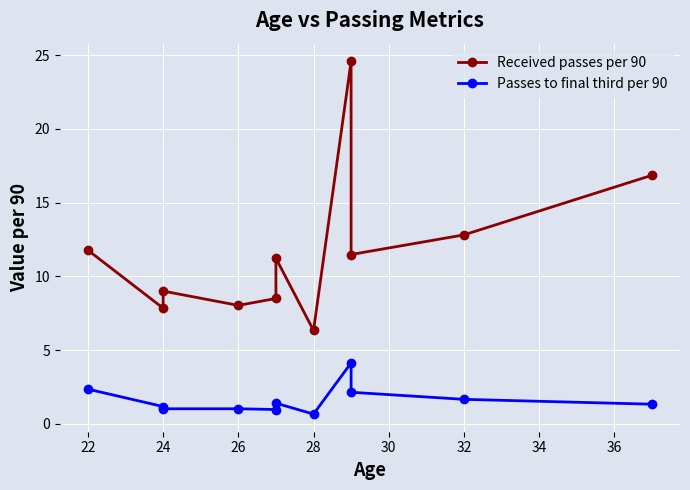

Which series changed the most between 28 and 36?

Received passes per 90